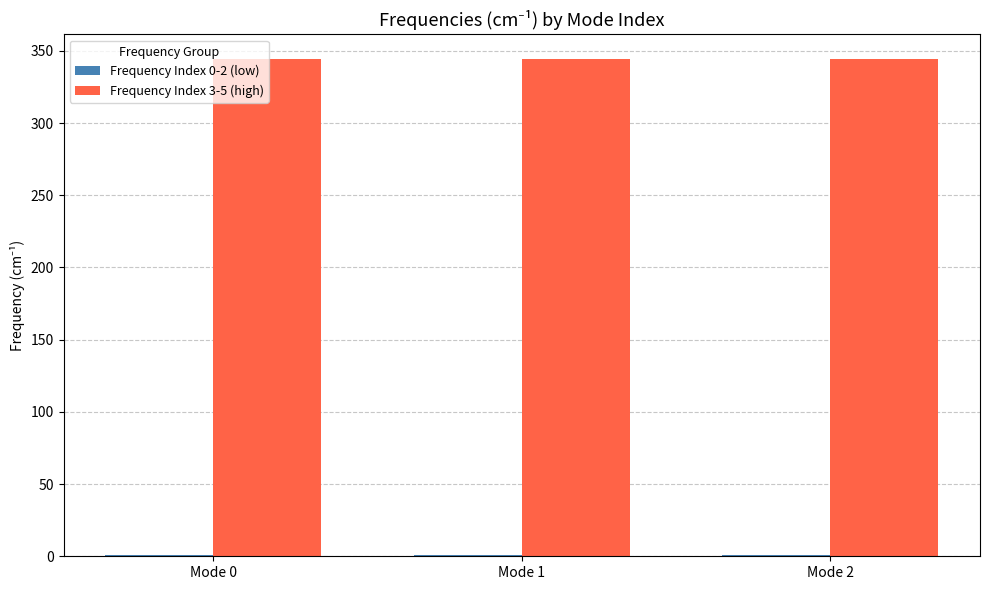

Which series has the largest total across all categories?

Frequency Index 3-5 (high)